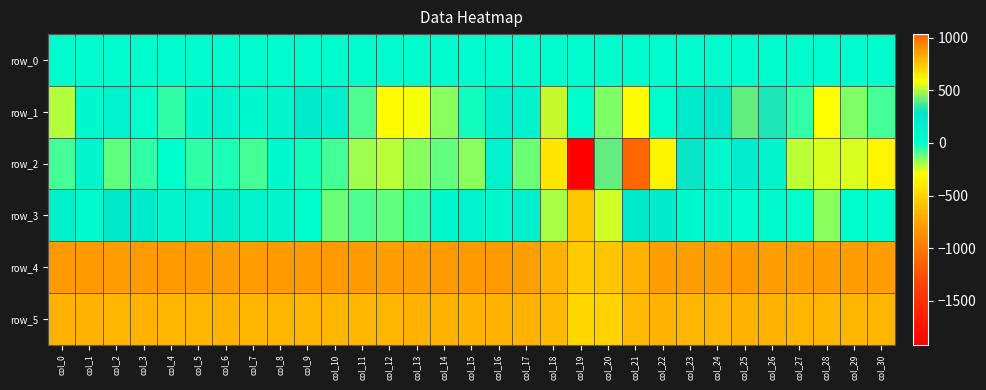

Rank the series at col_6 from lowest to highest value.

row_2, row_0, row_1, row_3, row_5, row_4